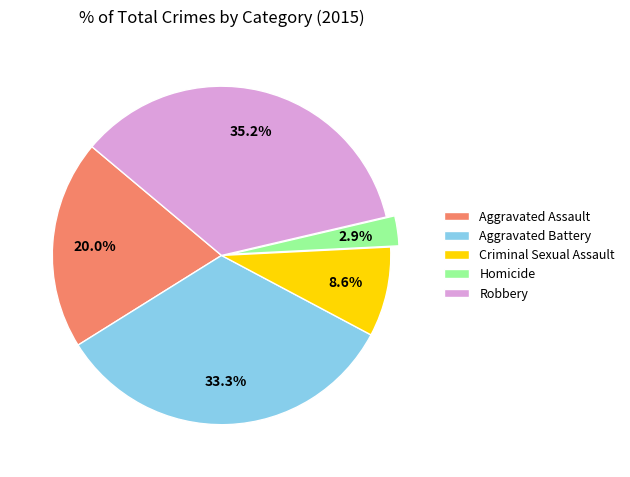

Between Robbery and Aggravated Battery, which is larger?

Robbery